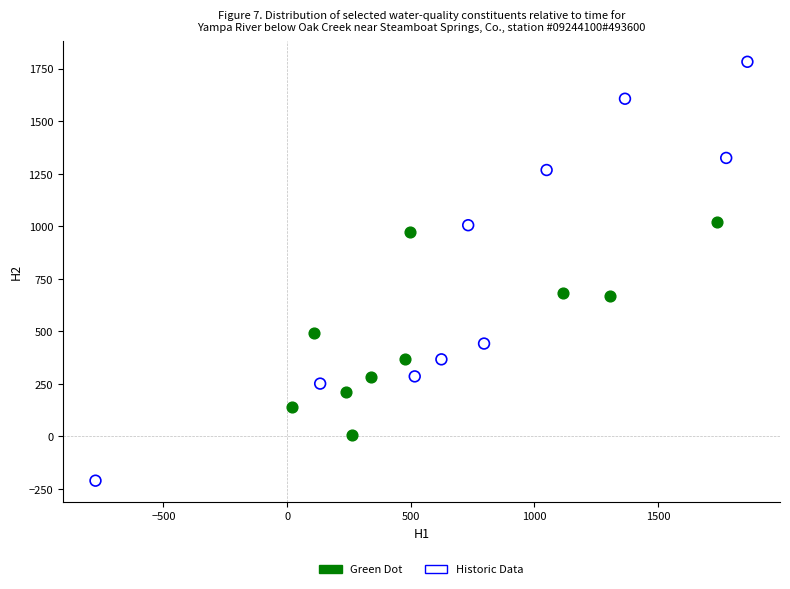

Which series reaches the maximum Y coordinate?

Historic Data